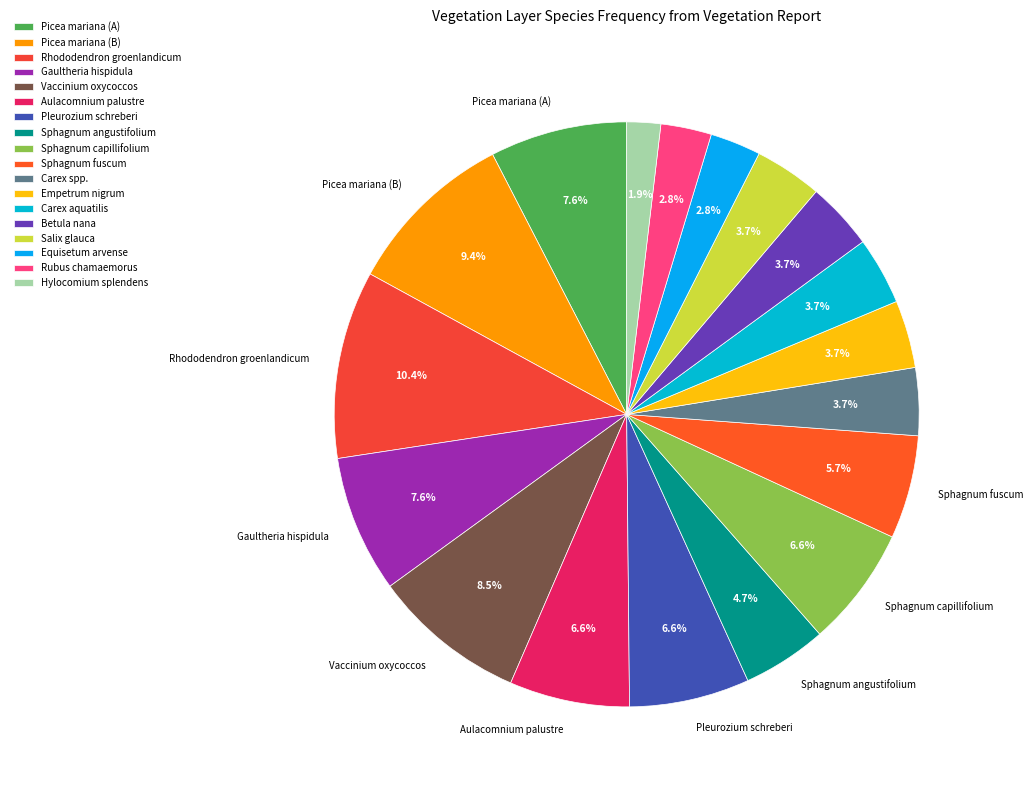

Combined, what portion of the pie is Hylocomium splendens and Carex spp.?

5.6%